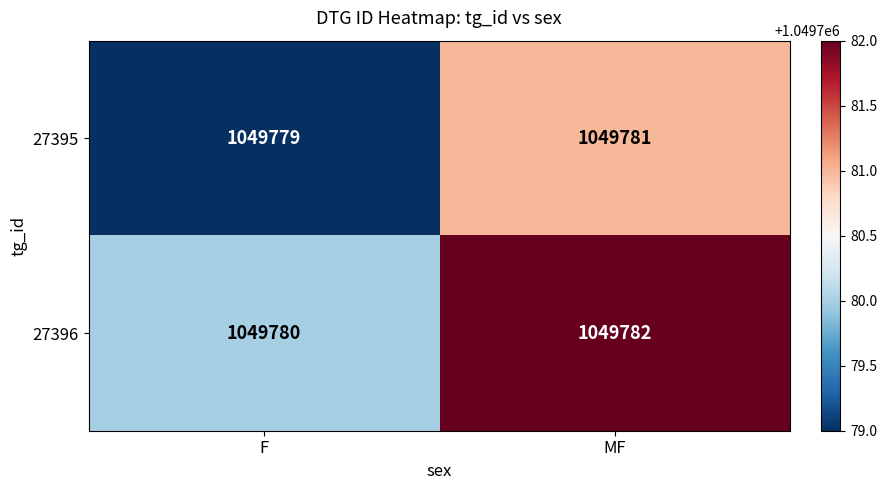

Read the 27395 value at MF.

1049781